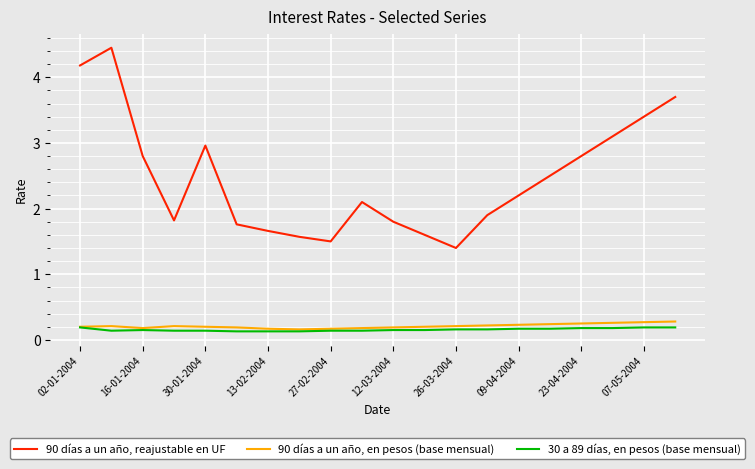

True or false: 90 días a un año, reajustable en UF and 90 días a un año, en pesos (base mensual) cross at least once.

False